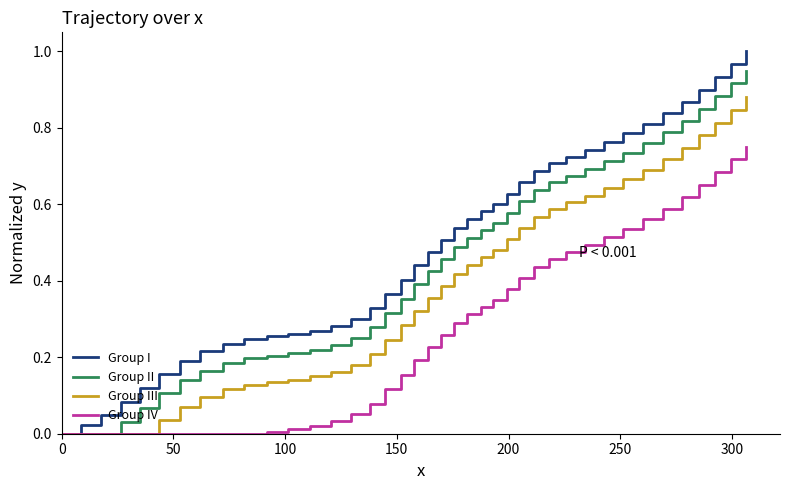

Rank the series by their maximum value, from highest to lowest.

Group I, Group II, Group III, Group IV